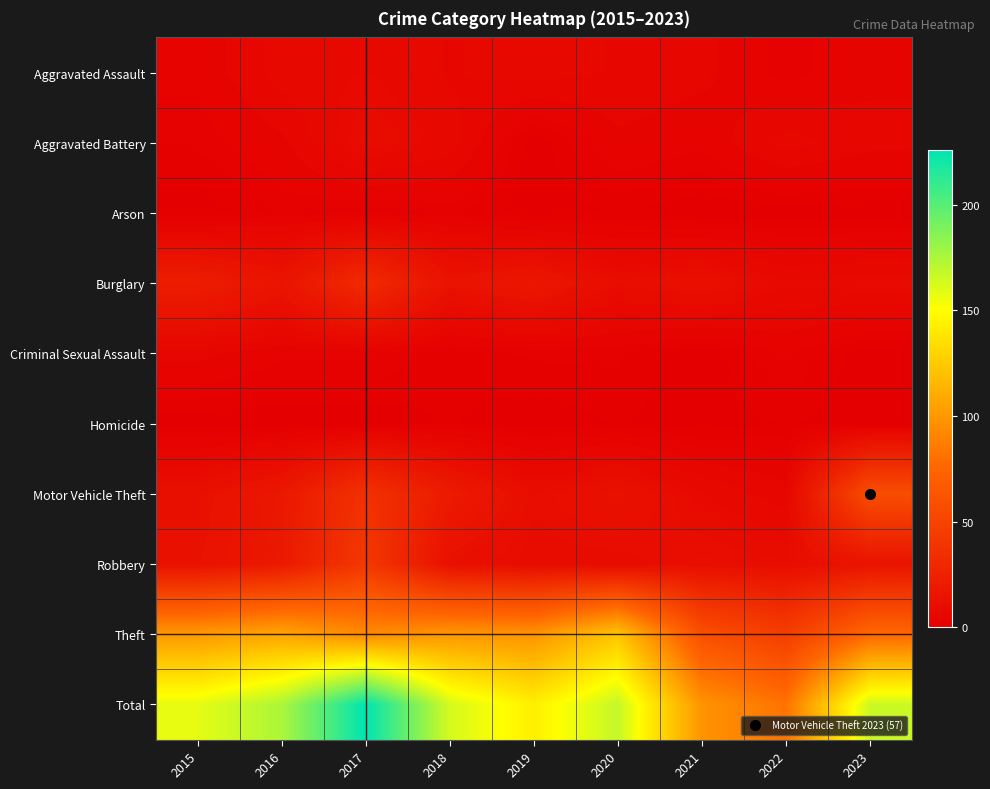

What is the greatest value displayed?

226